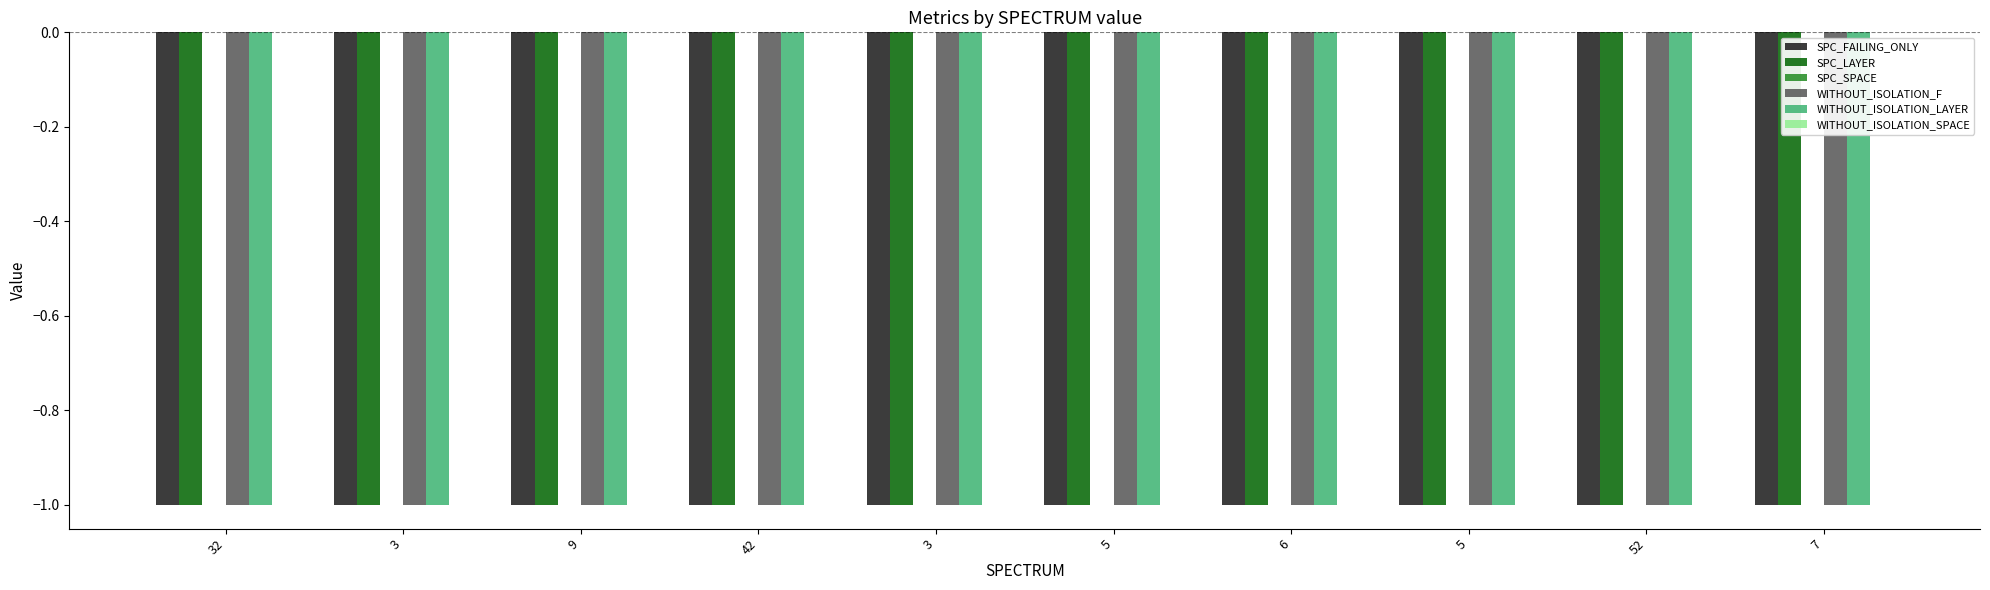

What are all the series names shown in the legend?

SPC_FAILING_ONLY, SPC_LAYER, SPC_SPACE, WITHOUT_ISOLATION_F, WITHOUT_ISOLATION_LAYER, WITHOUT_ISOLATION_SPACE